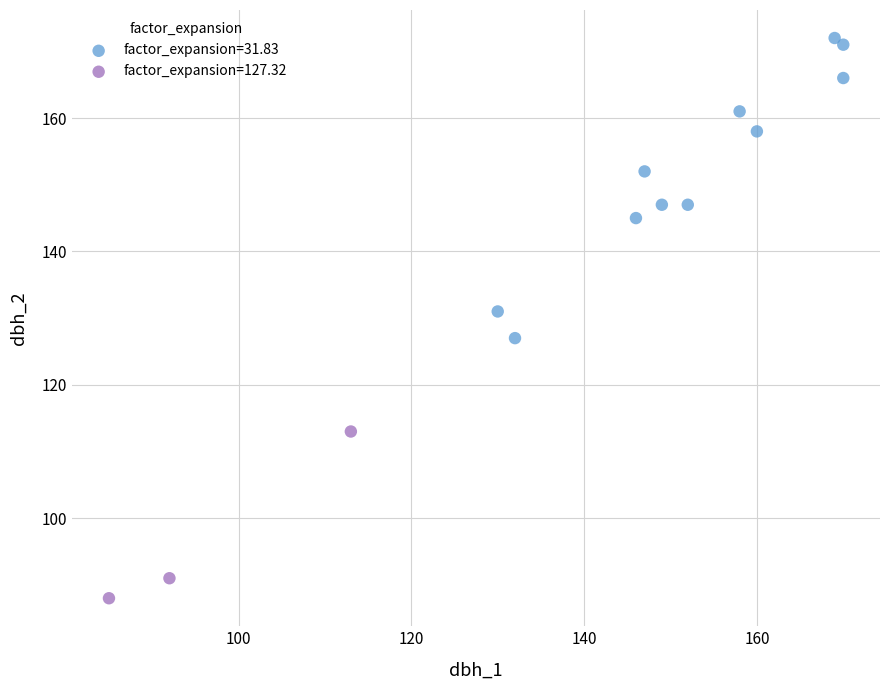

Which series has the largest Y range (max minus min)?

factor_expansion=31.83